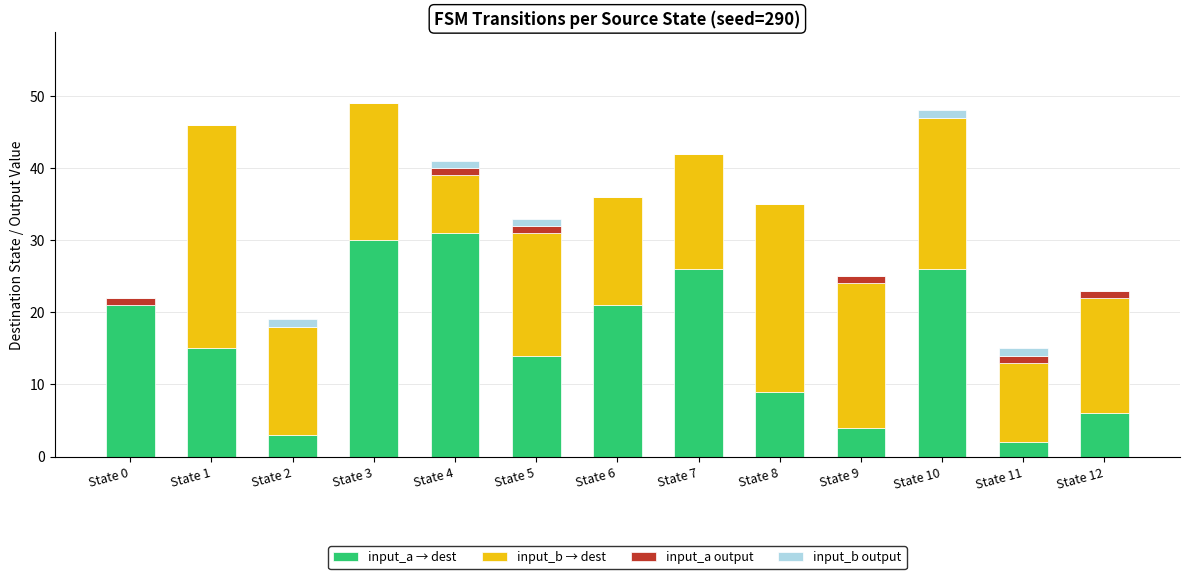

Are the bars horizontal?

No